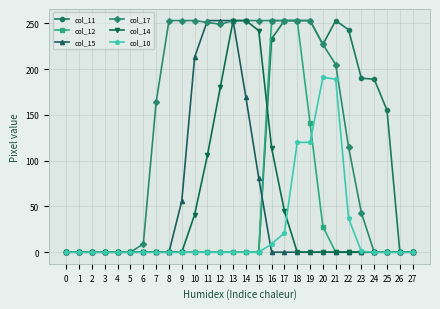

What is the greatest value displayed?

253